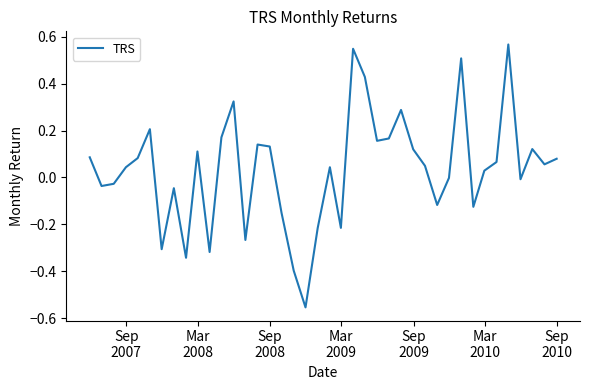

What is the difference between the maximum and minimum values?

1.1